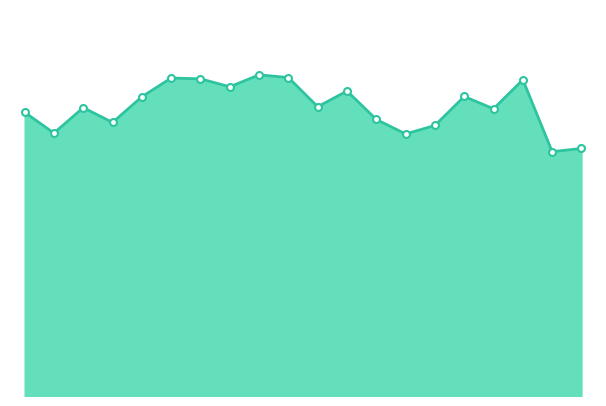

How many lines are shown in the chart?

1